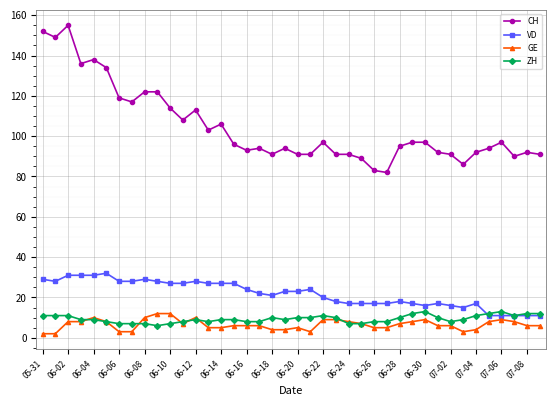

True or false: CH and GE cross at least once.

False